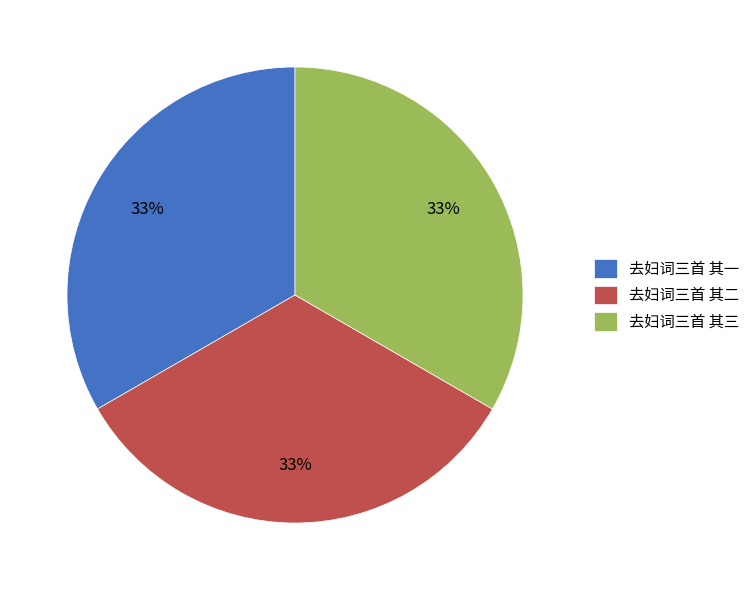

What percentage is the 去妇词三首 其三 slice, to the nearest percent?

33%